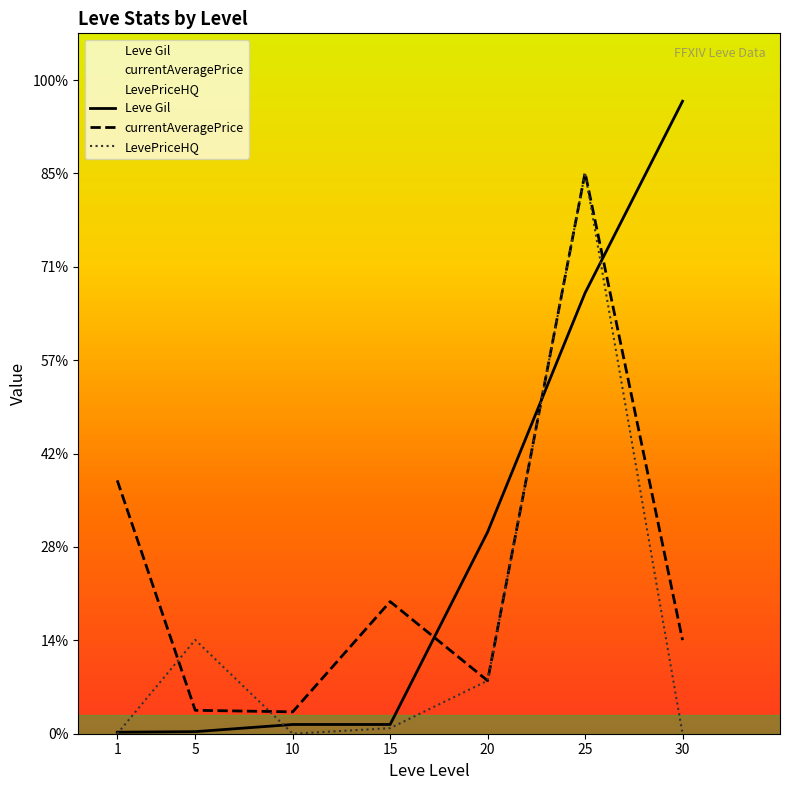

Between which two adjacent categories do LevePriceHQ and Leve Gil first intersect?

1 and 5